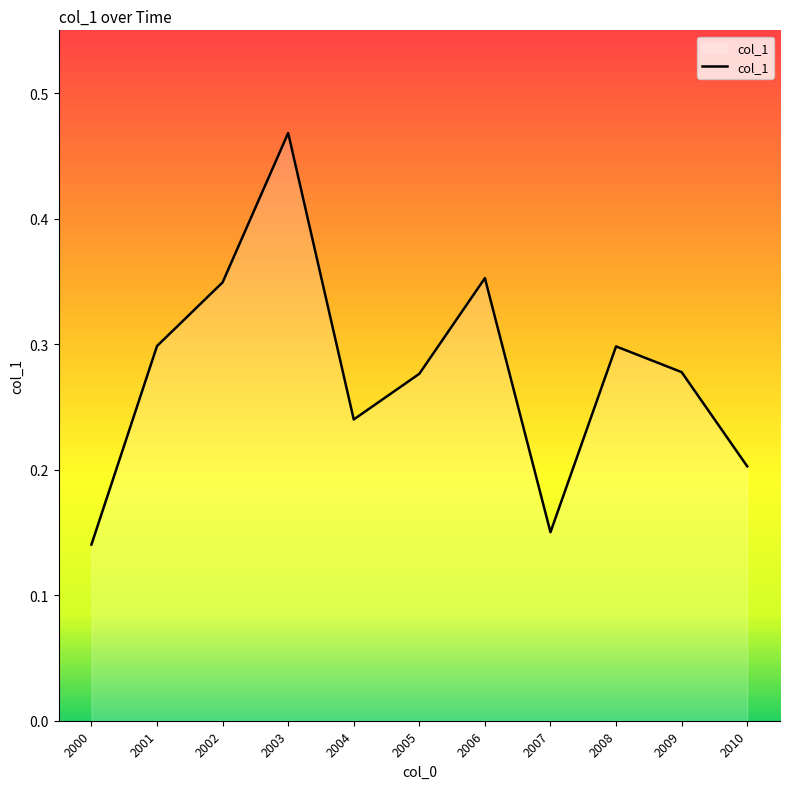

How many interior local valleys (lower than both neighbors) does the data have?

2